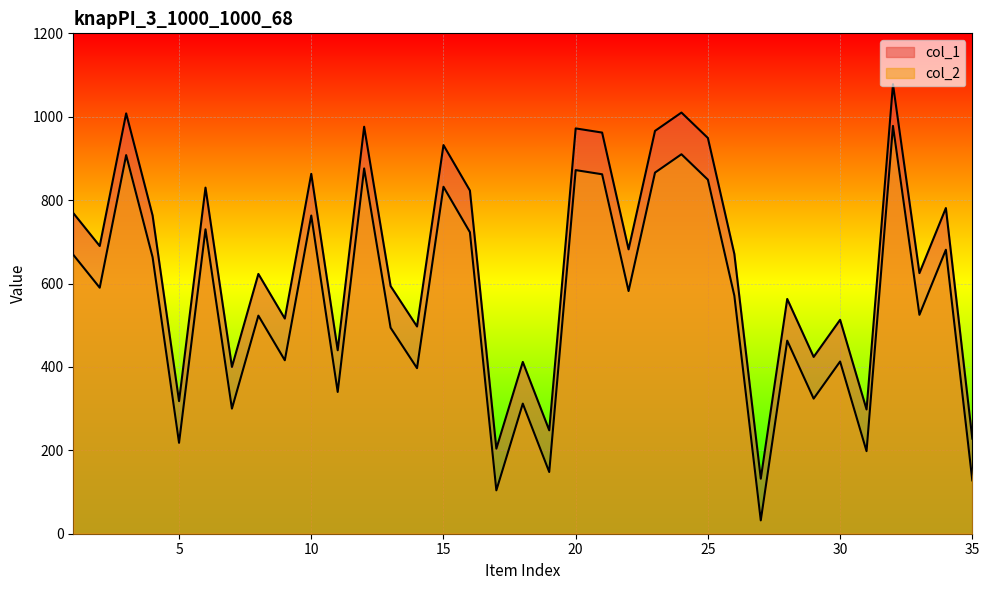

Does the chart display data point markers on the line(s)?

No